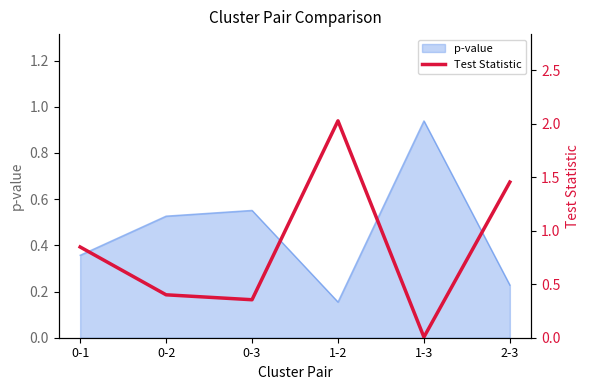

Where is p-value nearest to the value 0?

1-2